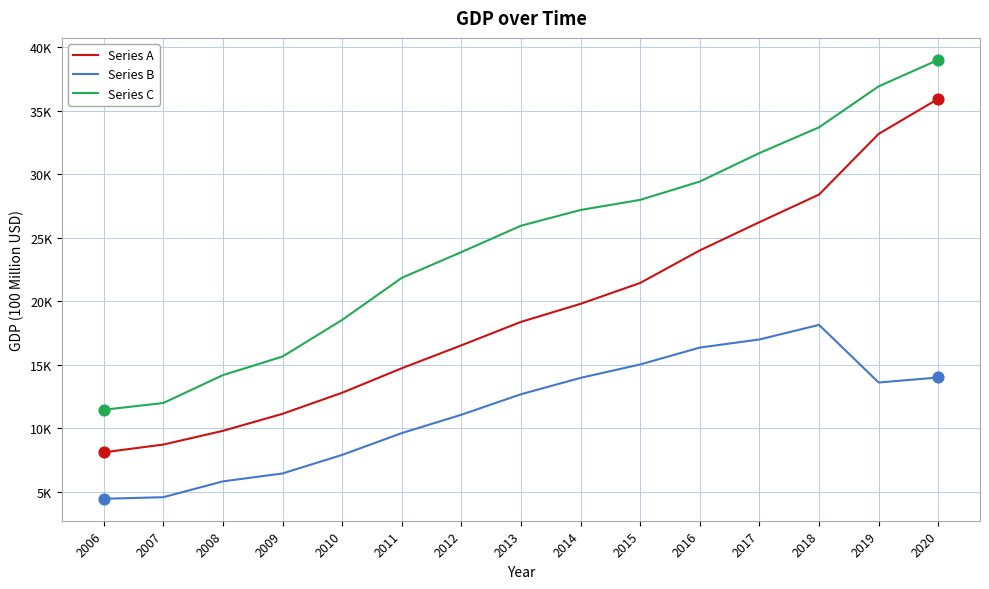

Which series has the largest total across all categories?

Series C